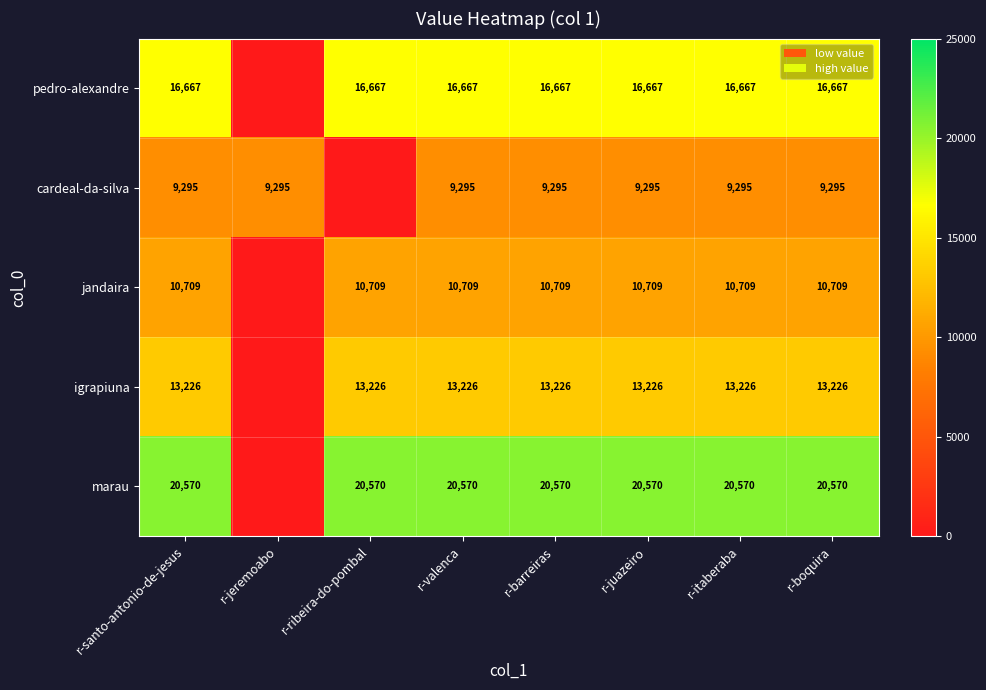

What is the sum of the marau values at r-ribeira-do-pombal and r-santo-antonio-de-jesus?

41140